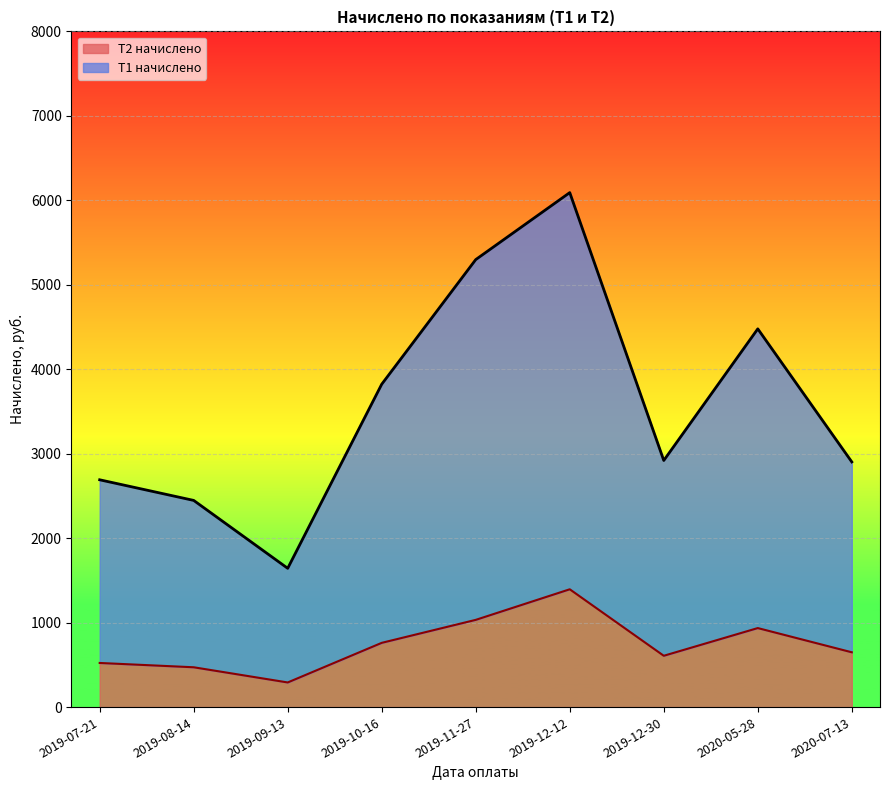

What is the difference between the highest and lowest values at 2019-12-30?

2312.3